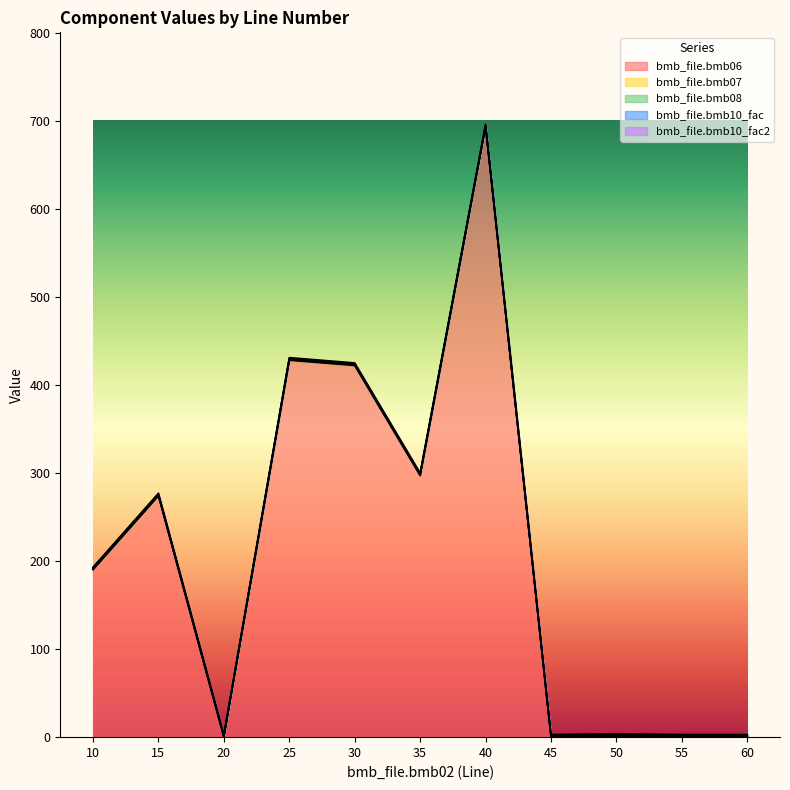

The bmb_file.bmb10_fac2 series shows 1.0 at 45. True or false?

True